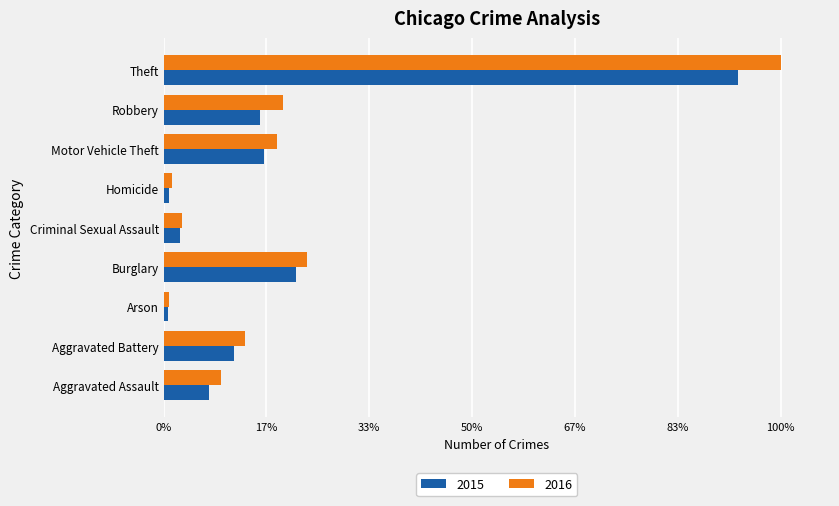

What position from the left is Arson?

3